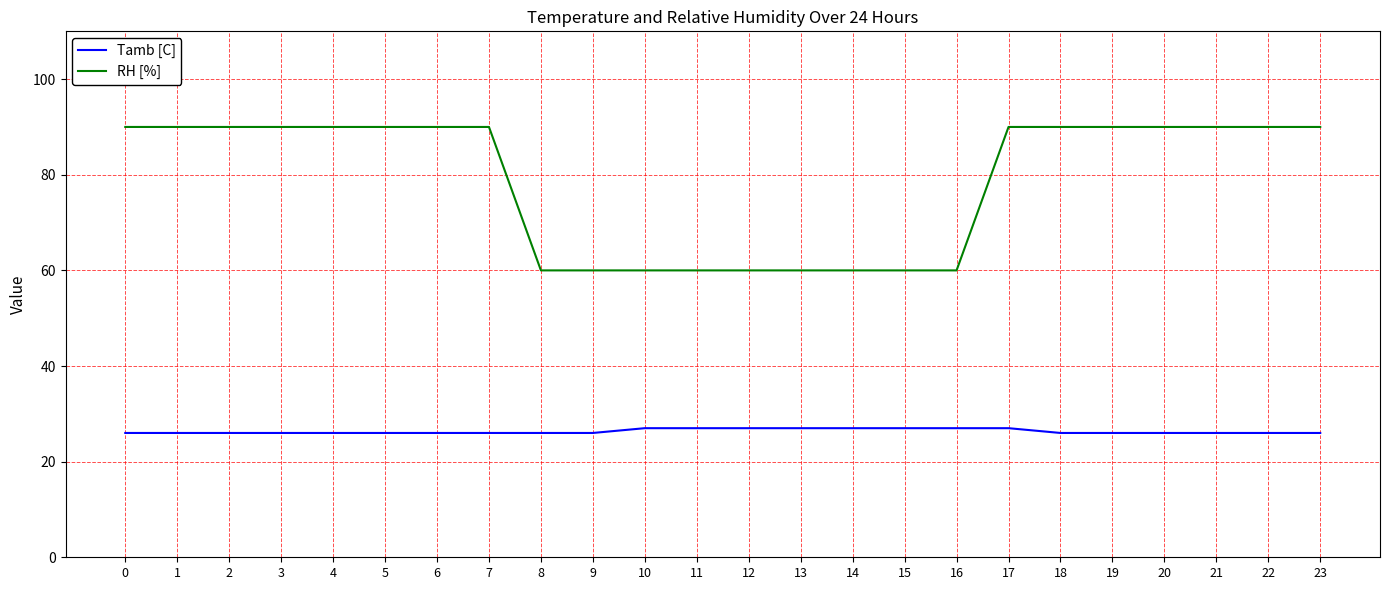

Rank the series by their average value, from highest to lowest.

RH [%], Tamb [C]